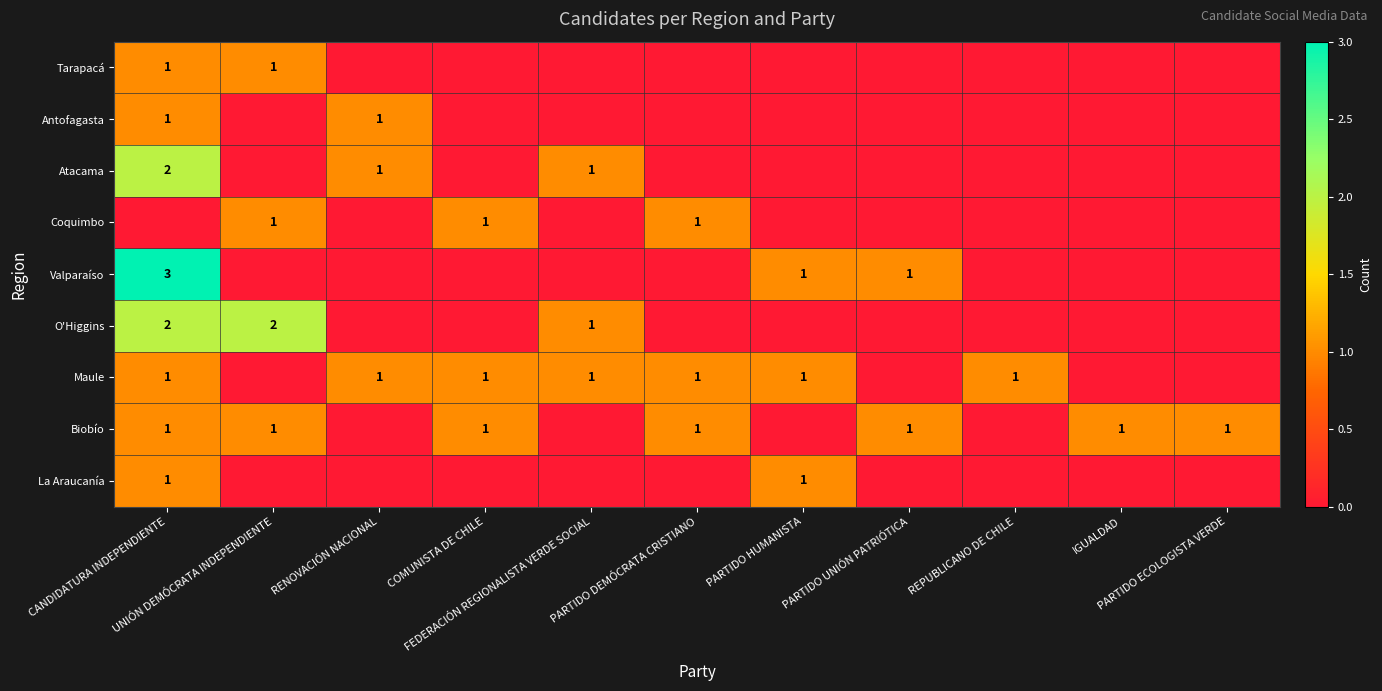

Between RENOVACIÓN NACIONAL and FEDERACIÓN REGIONALISTA VERDE SOCIAL, which series saw the biggest shift?

Antofagasta